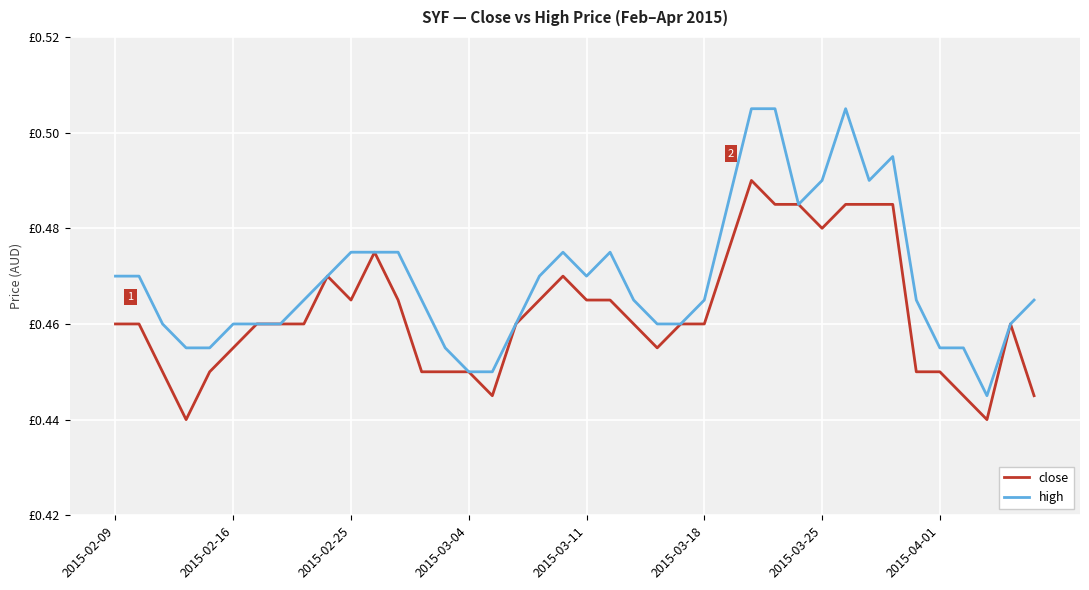

Does the chart have visible grid lines?

Yes